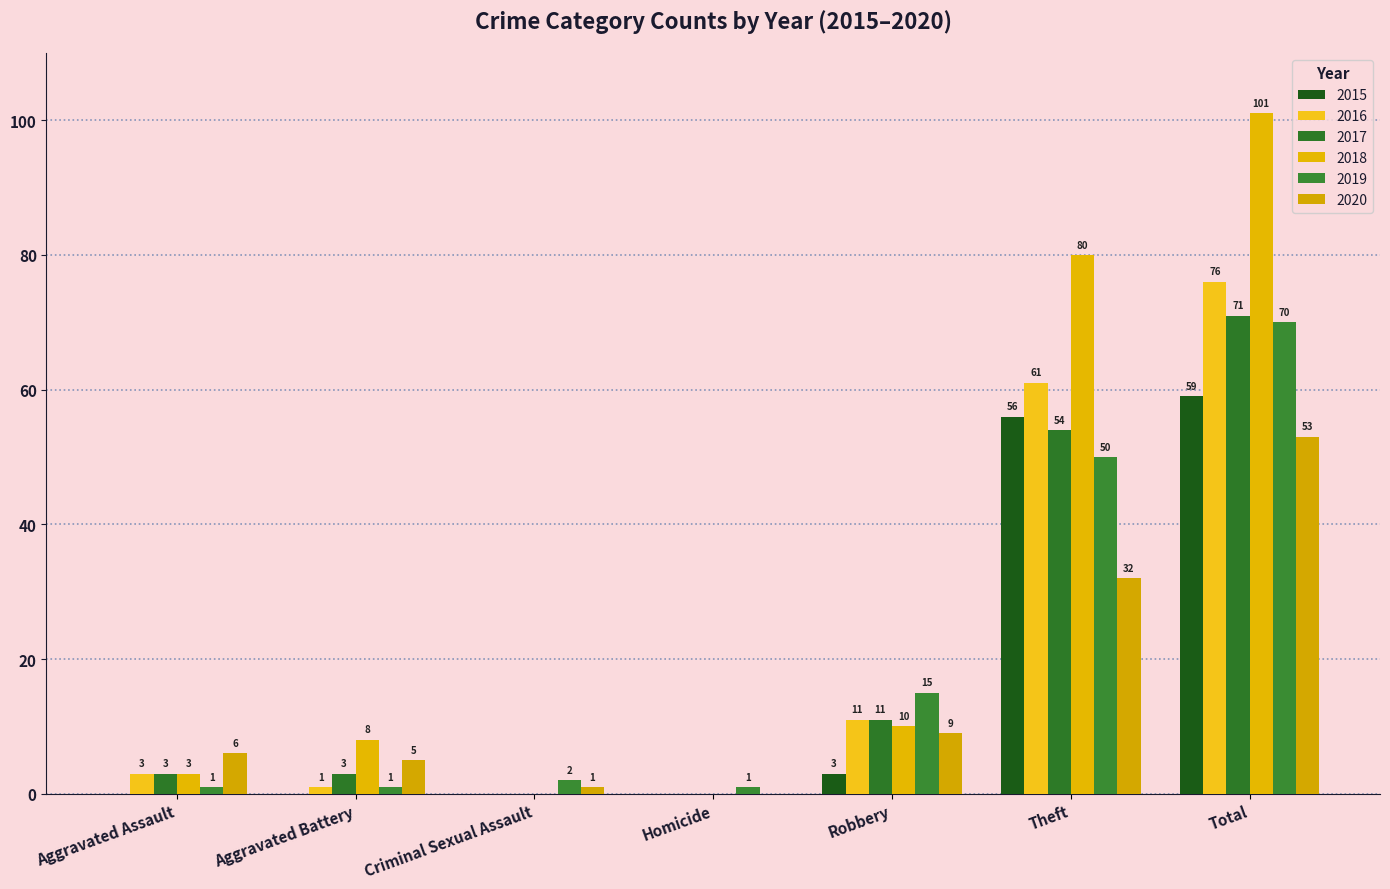

Are the bars horizontal?

No